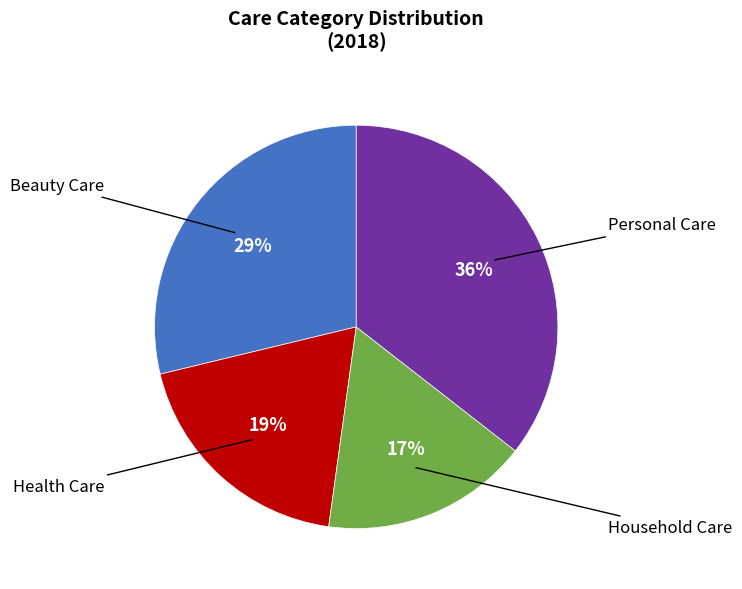

To the nearest percent, what is the difference between the largest and smallest slice percentages?

19%